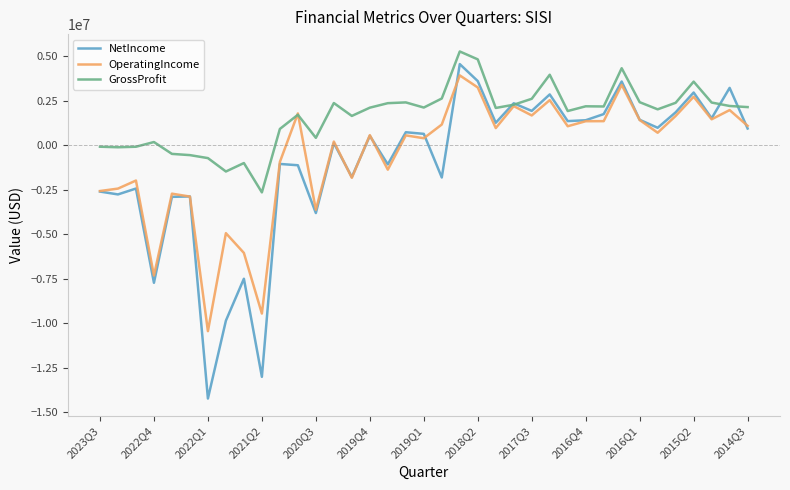

Which series has the widest spread of values?

NetIncome